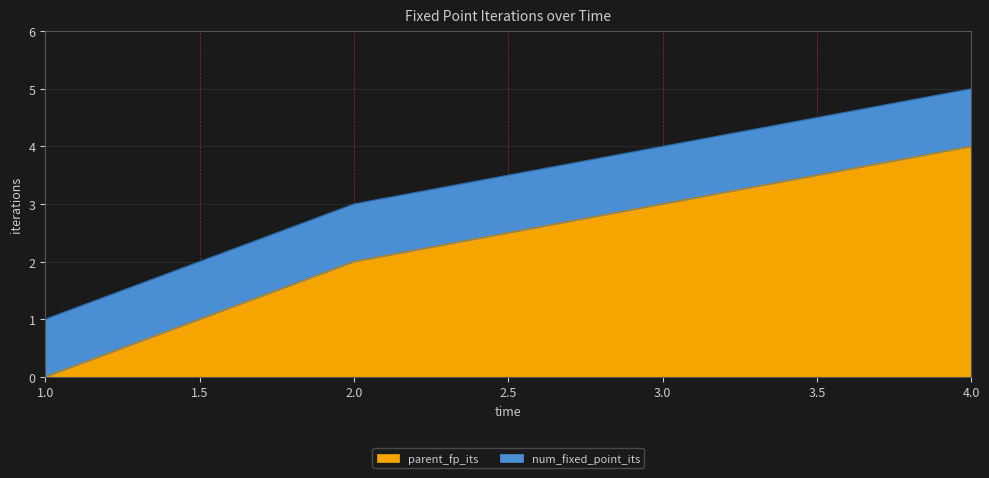

Which category has the lowest value across all series?

1